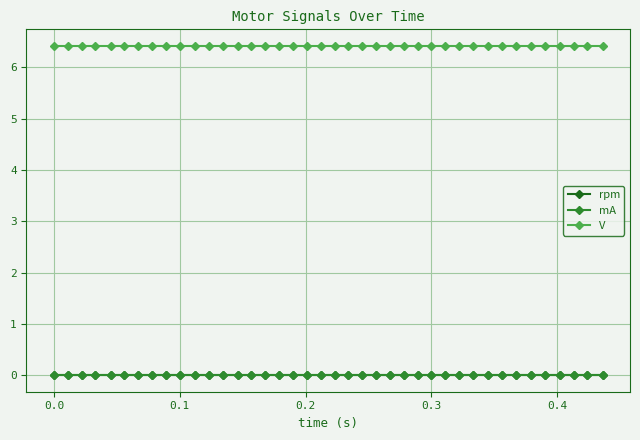

Does the chart have visible grid lines?

Yes